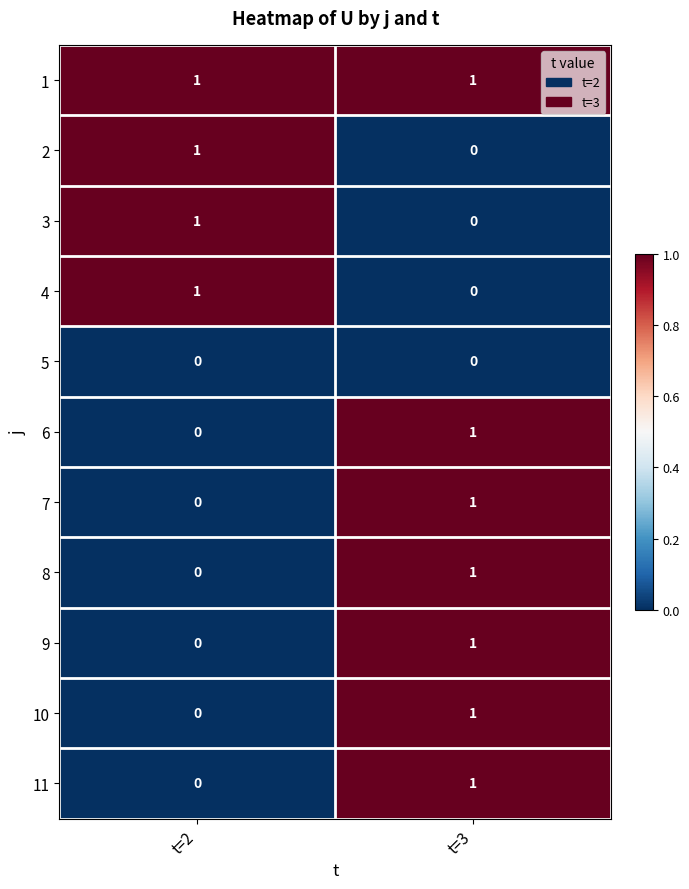

At which category is the sum across all series the highest?

t=3